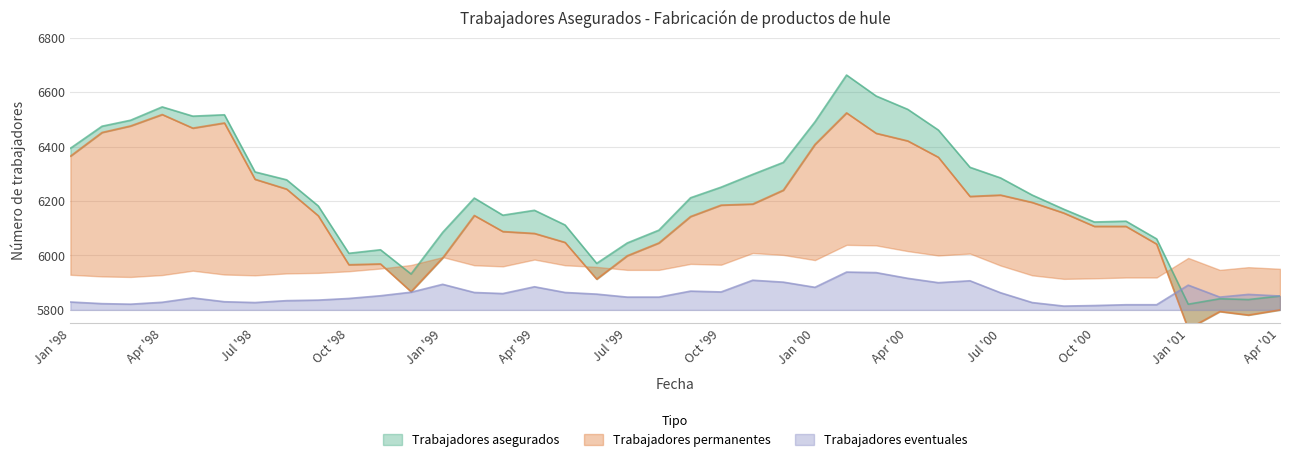

At how many categories does at least one series exceed 5770?

40